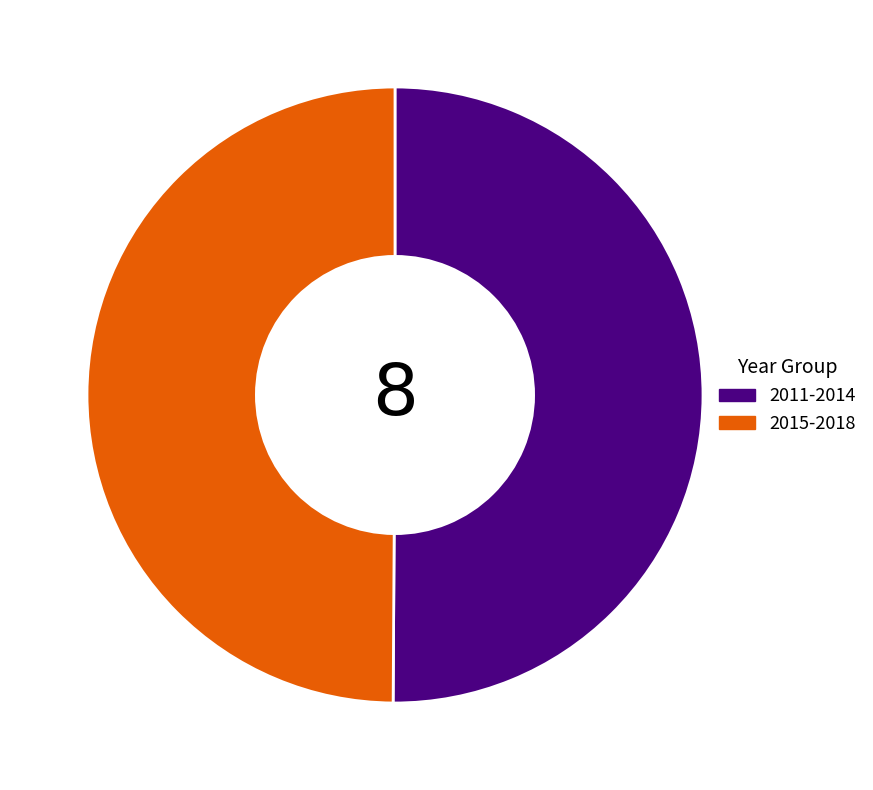

Approximately how many times larger is the value at 2015-2018 compared to 2011-2014?

1.0